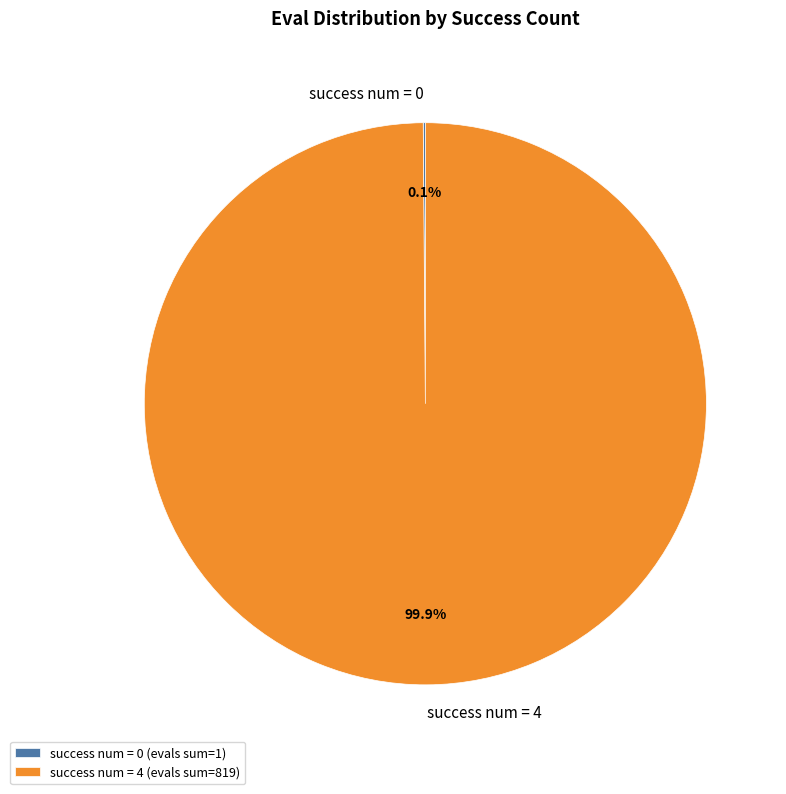

What portion of the pie excludes success num = 4?

0.1%